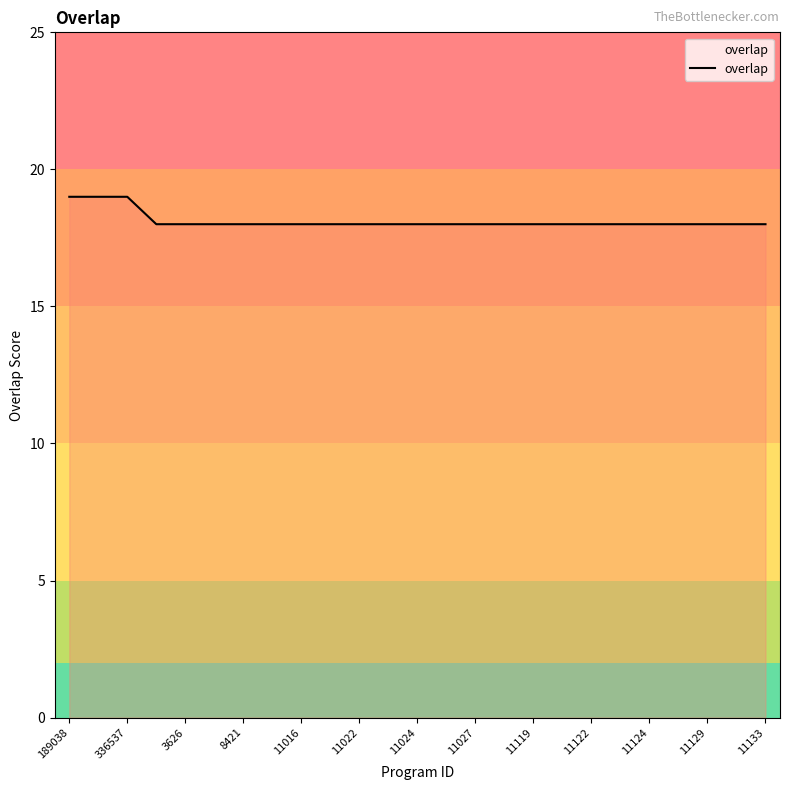

What is the greatest value displayed?

19